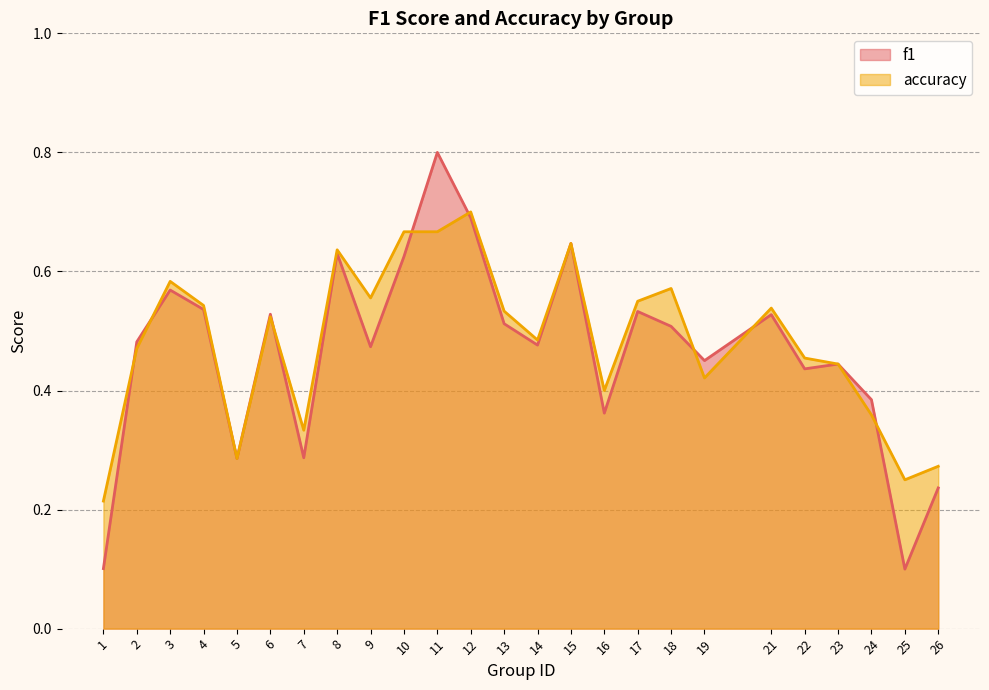

Is it true that f1 equals 0.6 at 3?

True